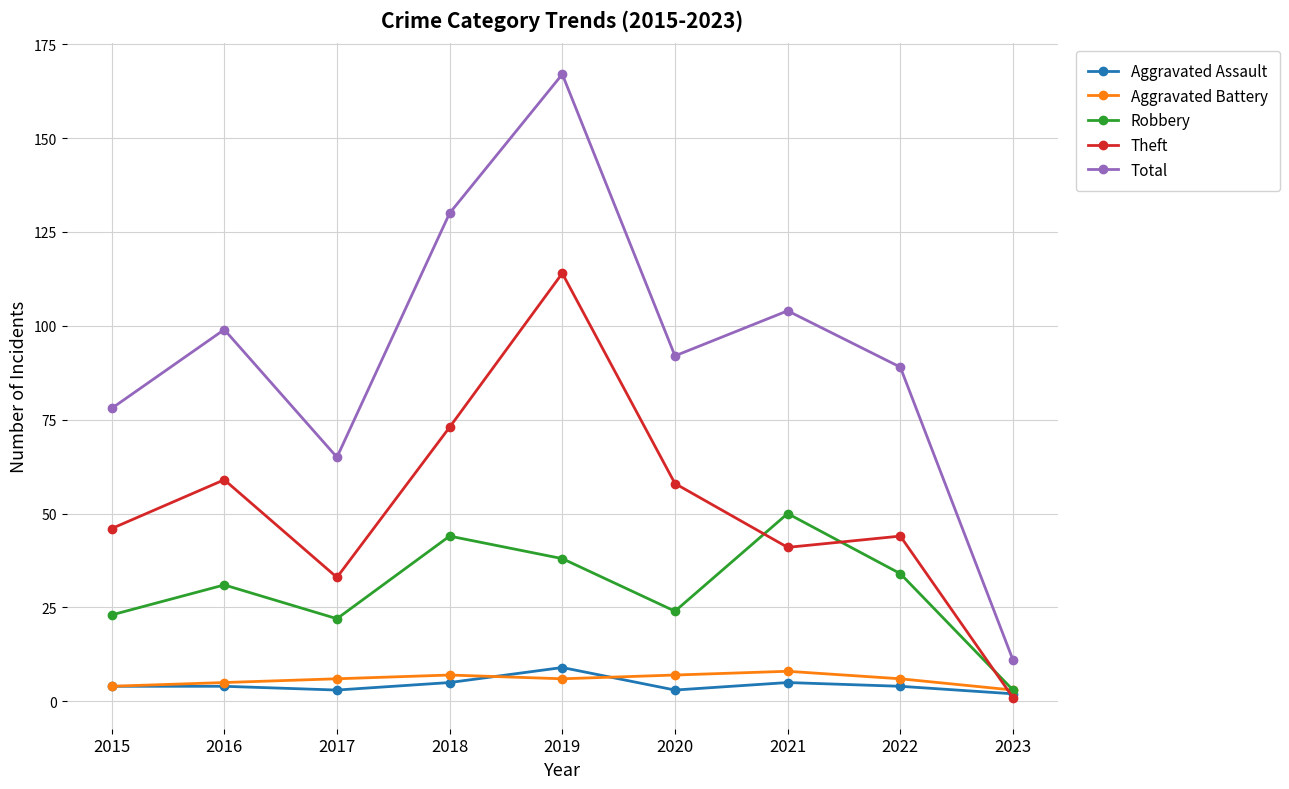

Reading right to left, what are all the values shown in this chart?

Aggravated Assault: 2	4	5	3	9	5	3	4	4
Aggravated Battery: 3	6	8	7	6	7	6	5	4
Robbery: 3	34	50	24	38	44	22	31	23
Theft: 1	44	41	58	114	73	33	59	46
Total: 11	89	104	92	167	130	65	99	78